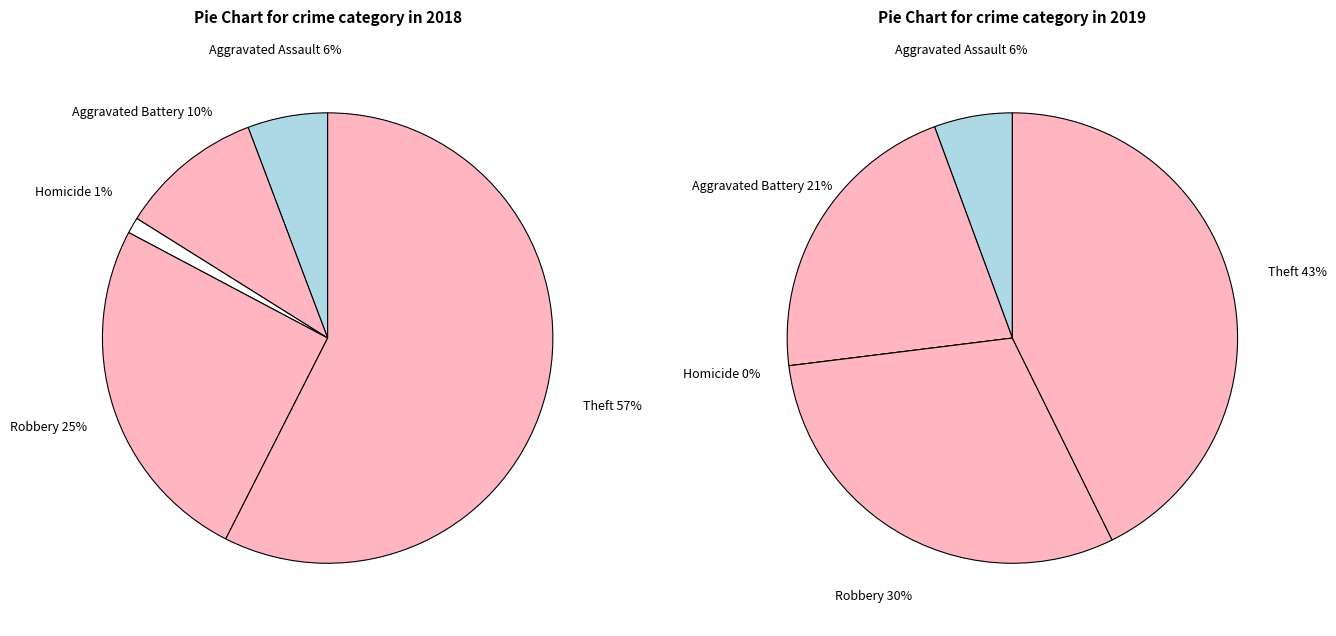

The Theft slice represents 50% of the pie. True or false?

False